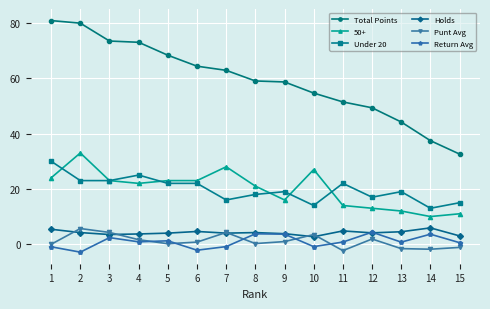

How many values in the Return Avg series exceed 0?

10